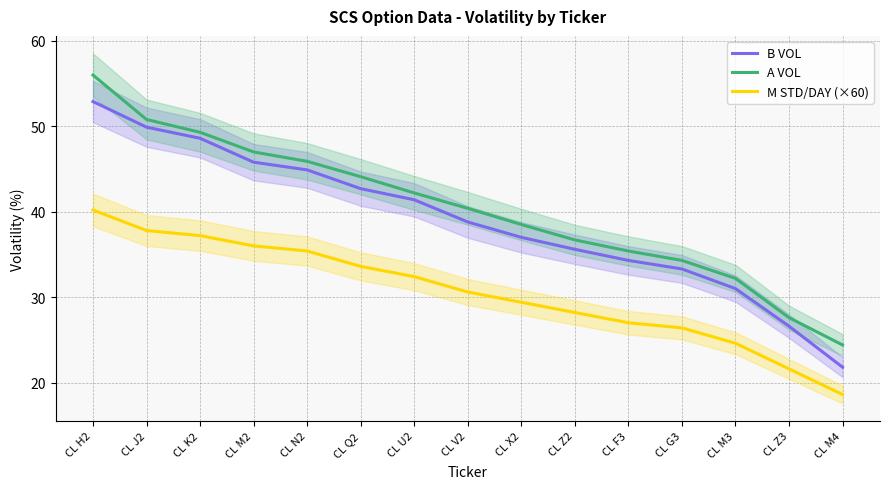

Where is B VOL nearest to the value 37?

CL X2